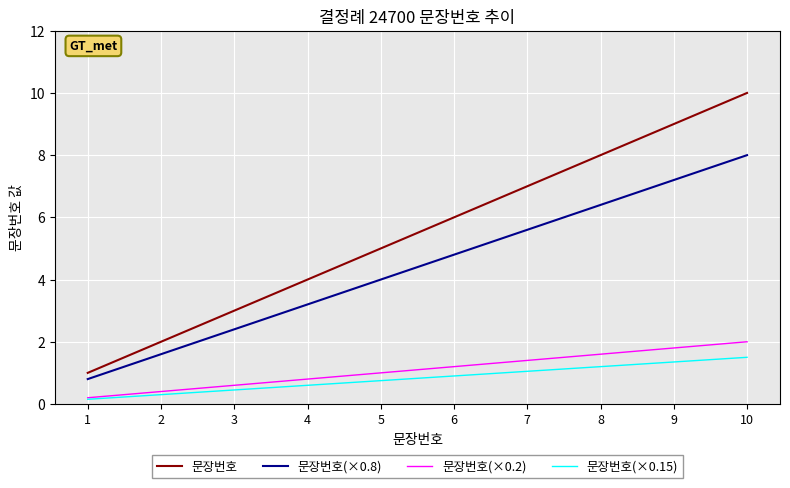

True or false: 문장번호 and 문장번호(×0.2) cross at least once.

False